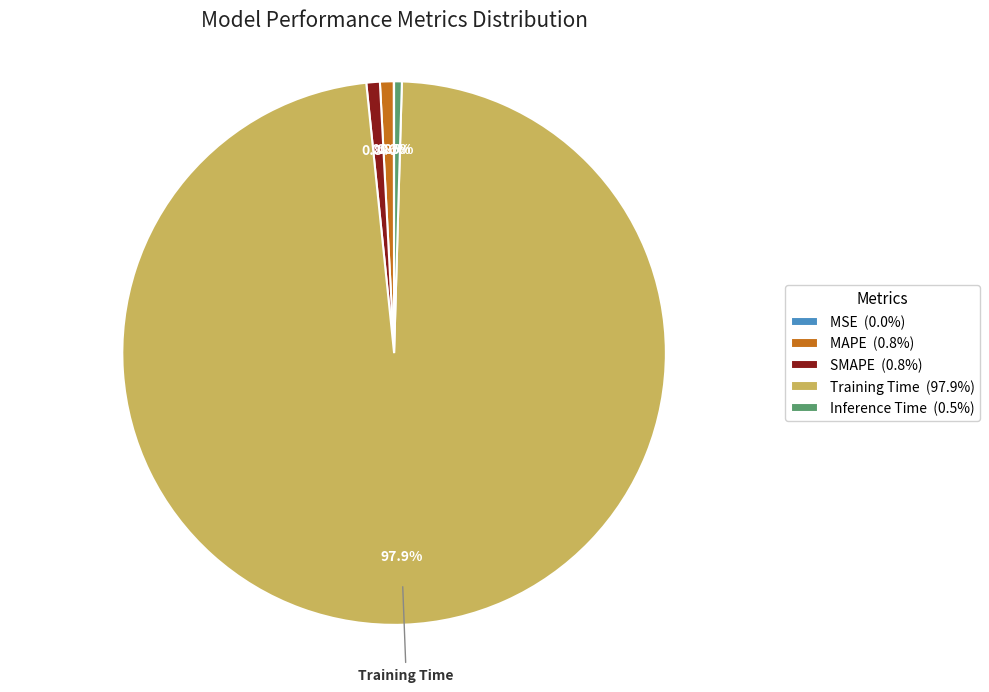

Does any single category account for the majority?

Yes